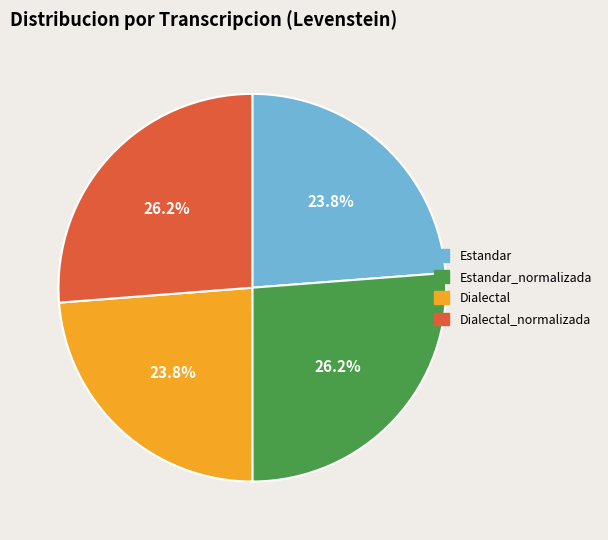

How many slices are in this pie chart?

4